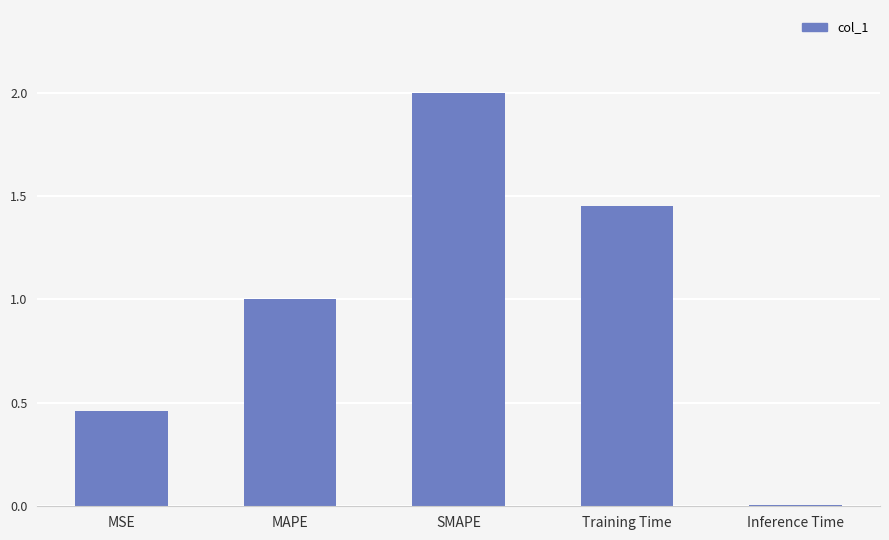

The chart shows a value of 1.0 at MAPE. True or false?

True